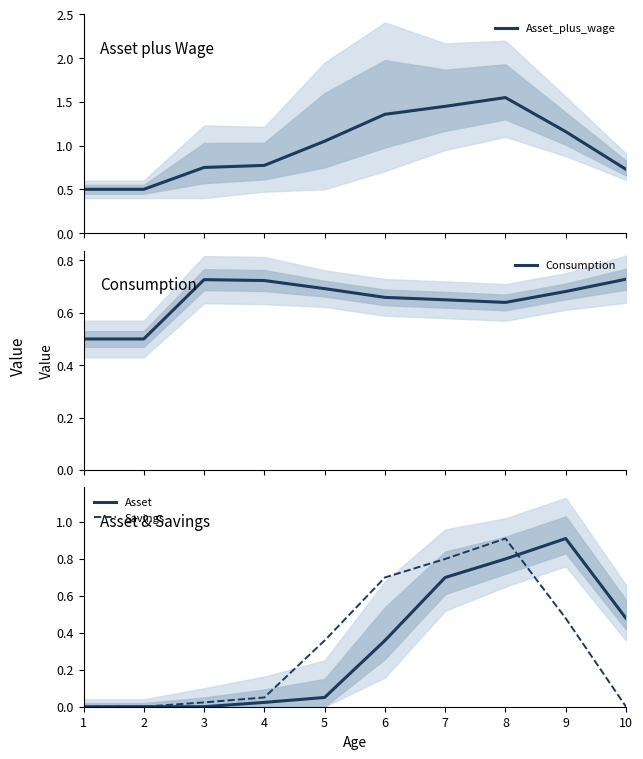

Is it true that Asset equals 0.5 at 10?

True